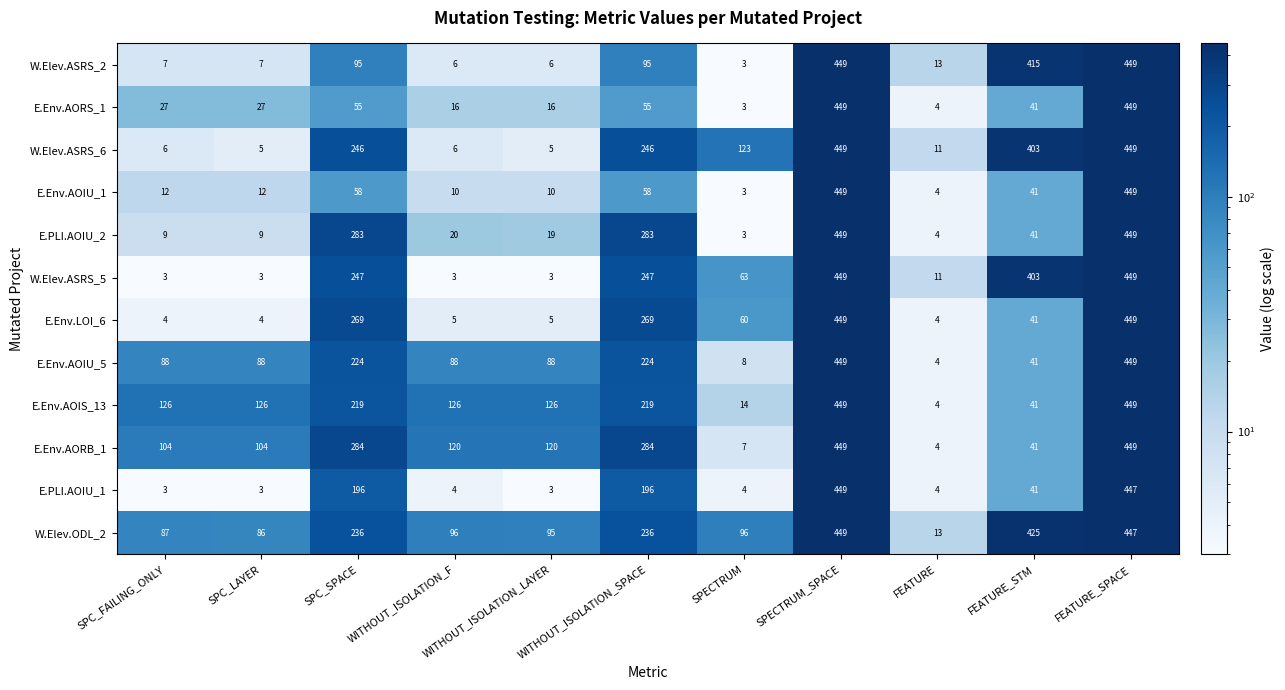

At how many categories does at least one series exceed 180?

5